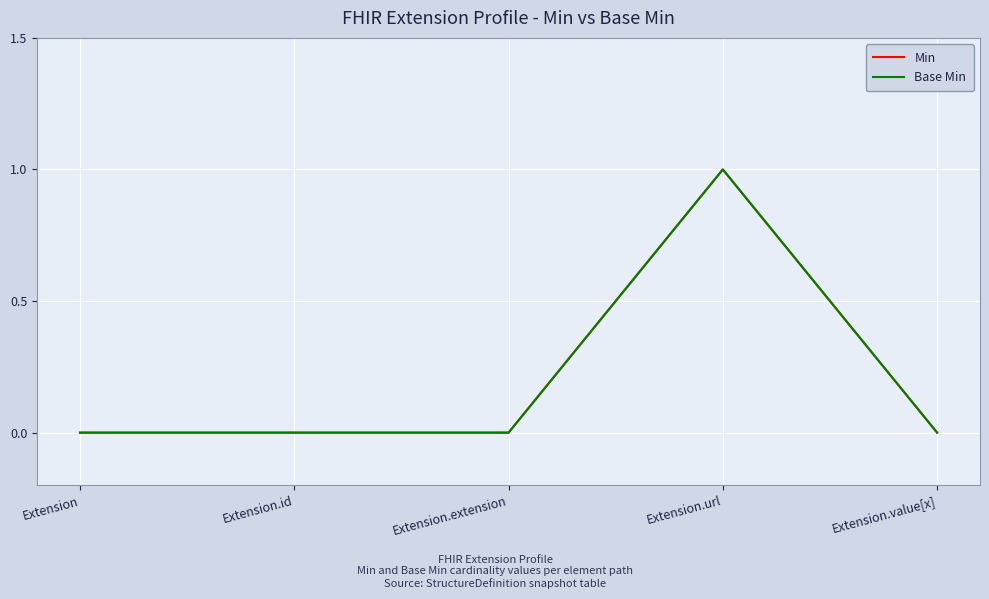

Which category has the lowest value in the Base Min series?

Extension